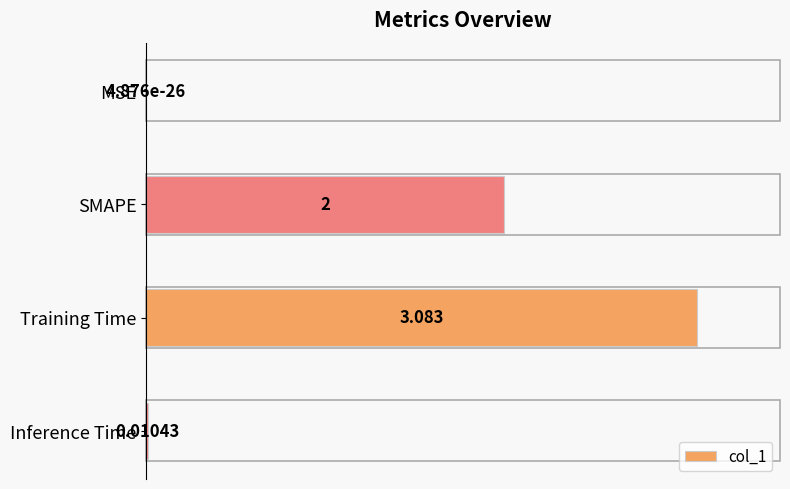

Which label corresponds to the largest value in the chart?

Training Time